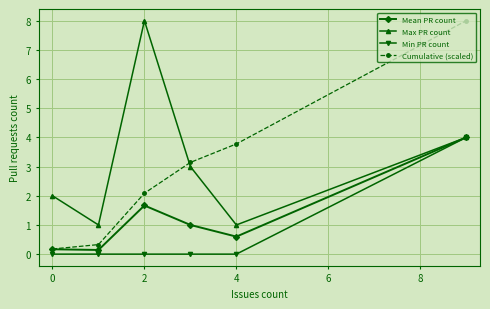

Which series has the largest range (max minus min)?

Cumulative (scaled)